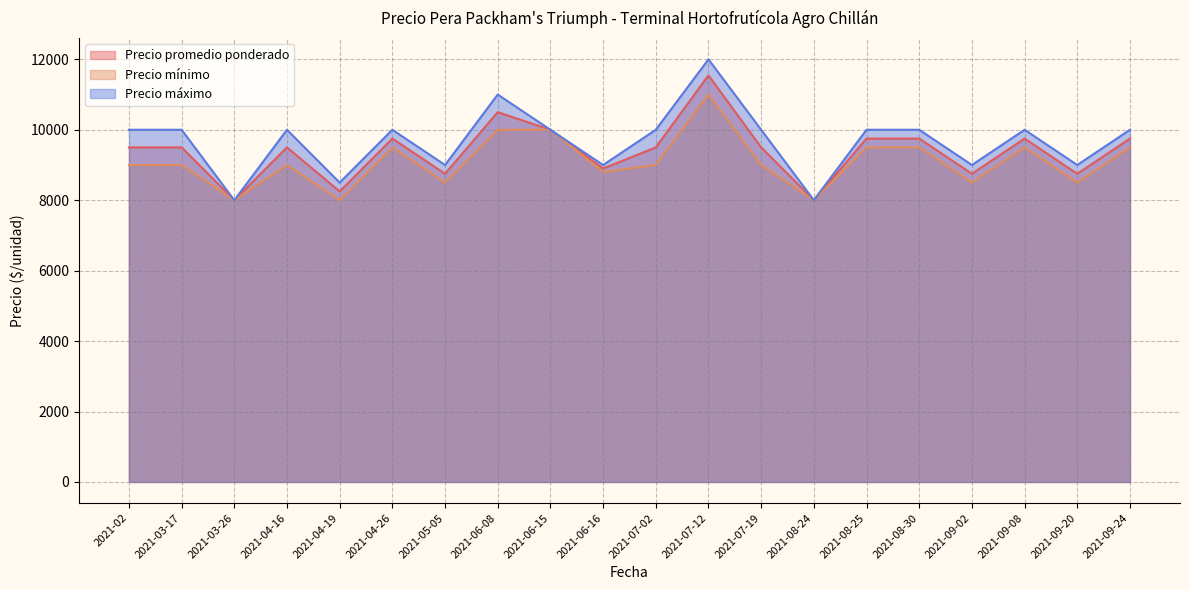

How many data points does each series have?

20